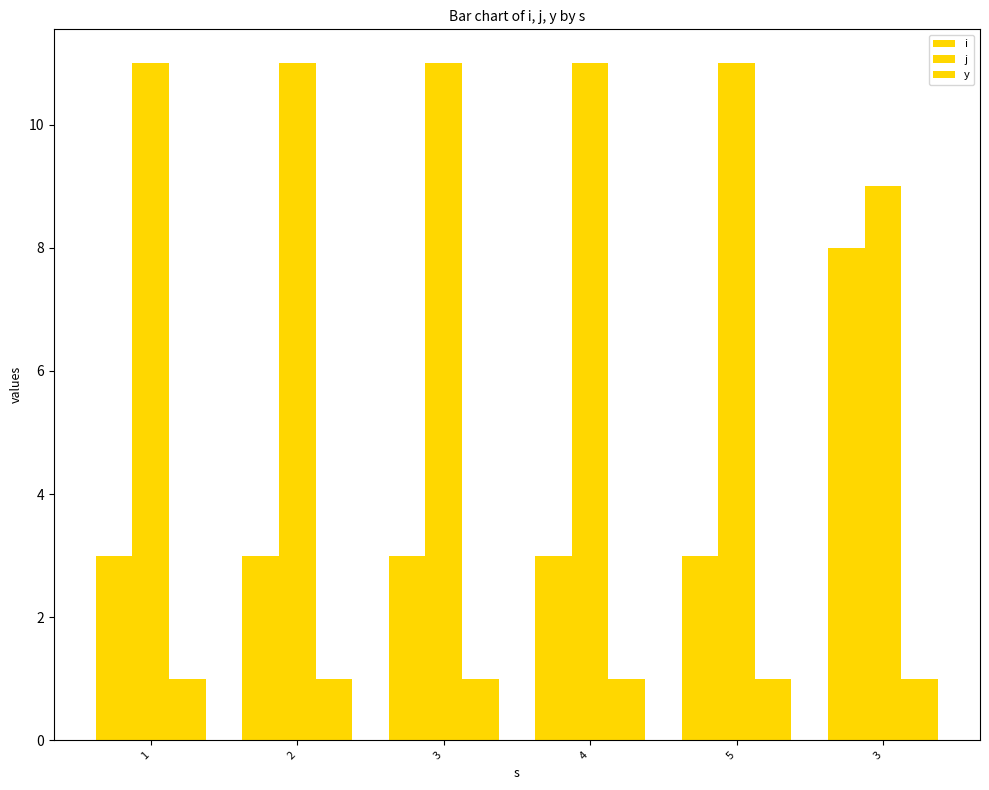

Reading left to right, what are all the values shown in this chart?

i: 3	3	3	3	3	8
j: 11	11	11	11	11	9
y: 1	1	1	1	1	1